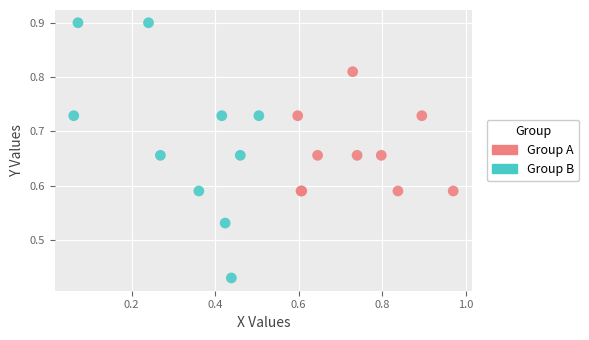

Which series reaches the minimum Y coordinate?

Group B